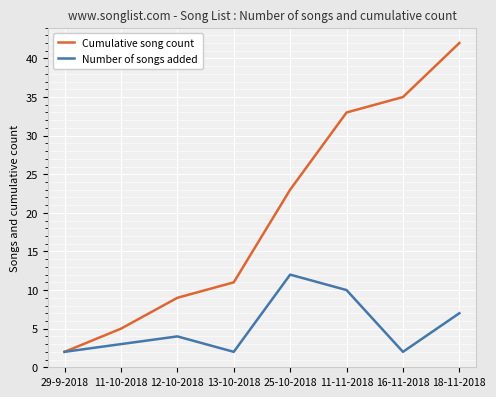

What position from the right is 29-9-2018?

8